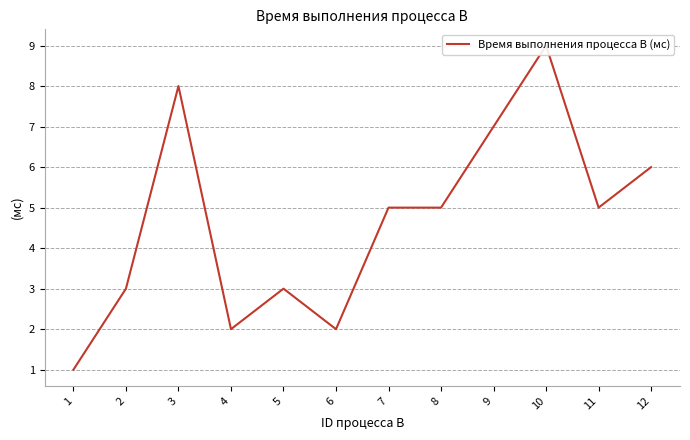

What is the value of the 4th point from the left?

2